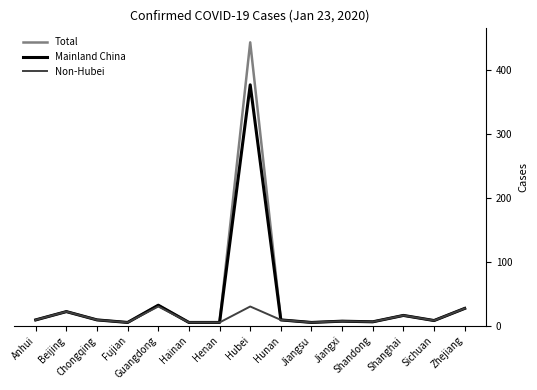

At which category is the sum across all series the highest?

Hubei